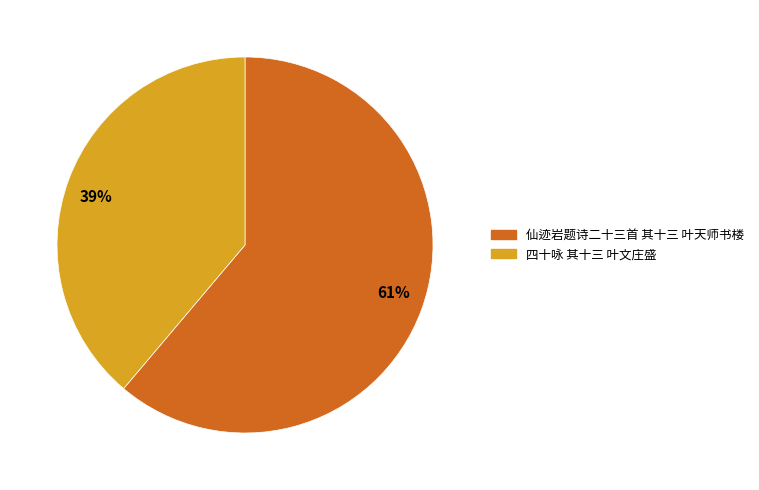

The 四十咏 其十三 叶文庄盛 slice represents 39% of the pie. True or false?

True